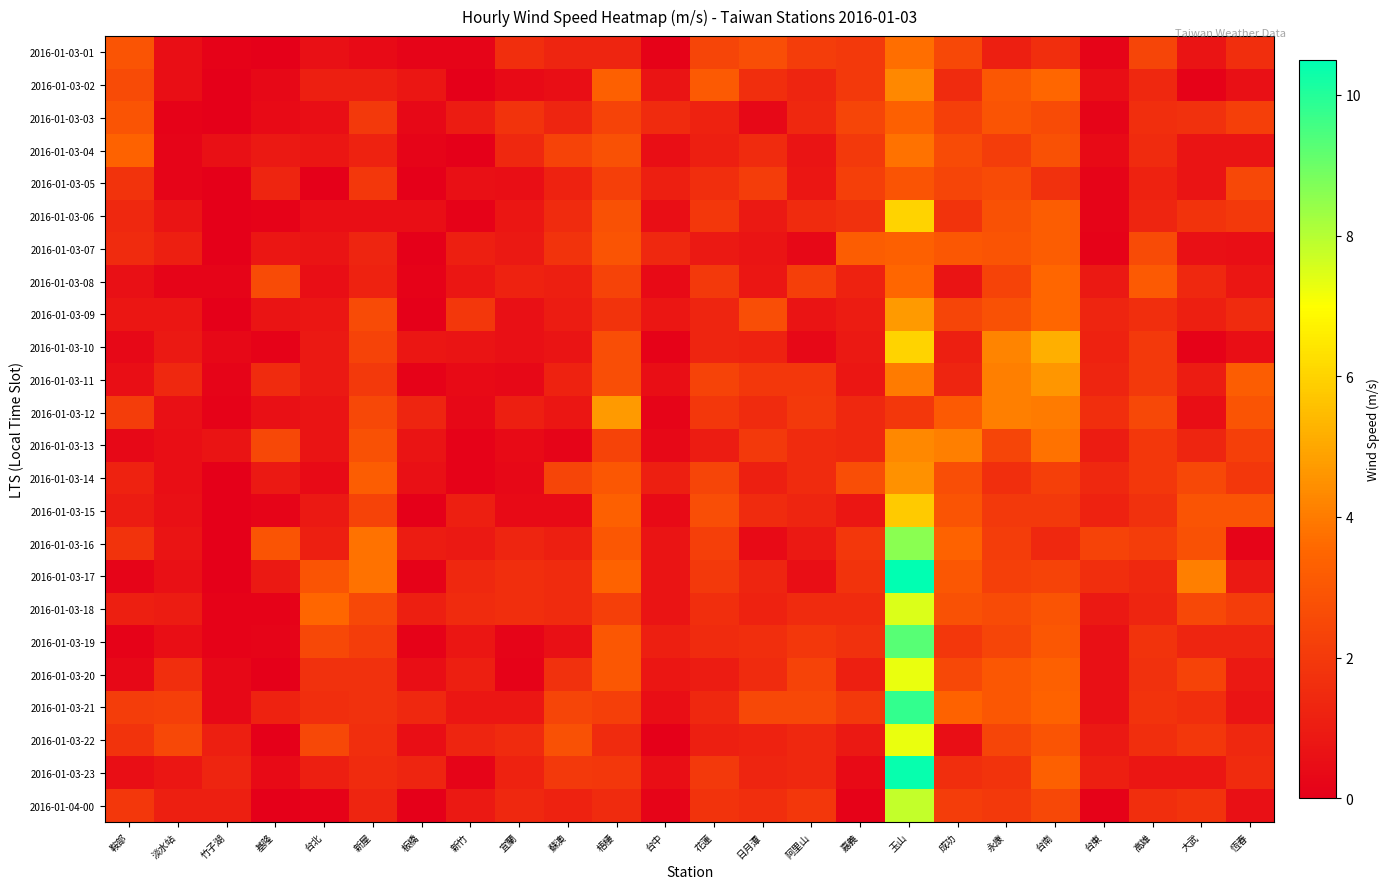

List the series in order of their peak value, highest first.

2016-01-03-17, 2016-01-03-23, 2016-01-03-21, 2016-01-03-19, 2016-01-03-16, 2016-01-04-00, 2016-01-03-18, 2016-01-03-20, 2016-01-03-22, 2016-01-03-06, 2016-01-03-10, 2016-01-03-15, 2016-01-03-09, 2016-01-03-12, 2016-01-03-11, 2016-01-03-14, 2016-01-03-02, 2016-01-03-13, 2016-01-03-04, 2016-01-03-01, 2016-01-03-08, 2016-01-03-03, 2016-01-03-07, 2016-01-03-05